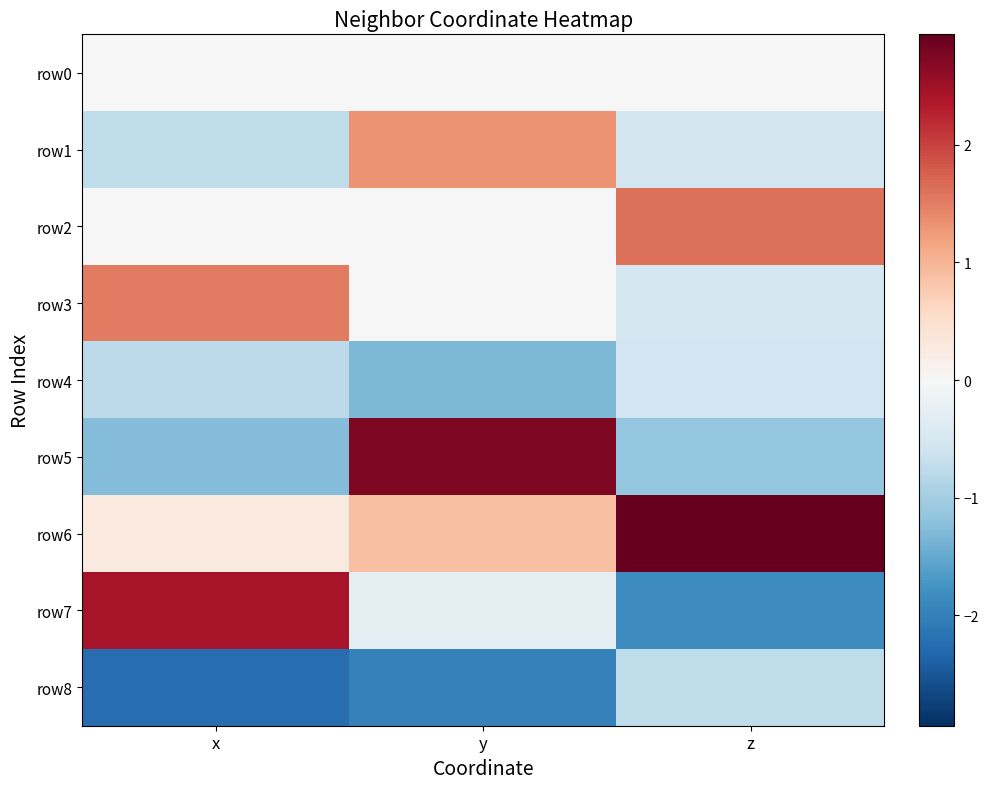

Reading right to left, list all the values displayed in this chart.

row0: z=0.0	y=0.0	x=0.0
row1: z=-0.5	y=1.3	x=-0.8
row2: z=1.6	y=0.0	x=0.0
row3: z=-0.5	y=-0.0	x=1.5
row4: z=-0.6	y=-1.3	x=-0.8
row5: z=-1.1	y=2.7	x=-1.3
row6: z=2.9	y=0.9	x=0.3
row7: z=-1.8	y=-0.3	x=2.4
row8: z=-0.7	y=-2.0	x=-2.2